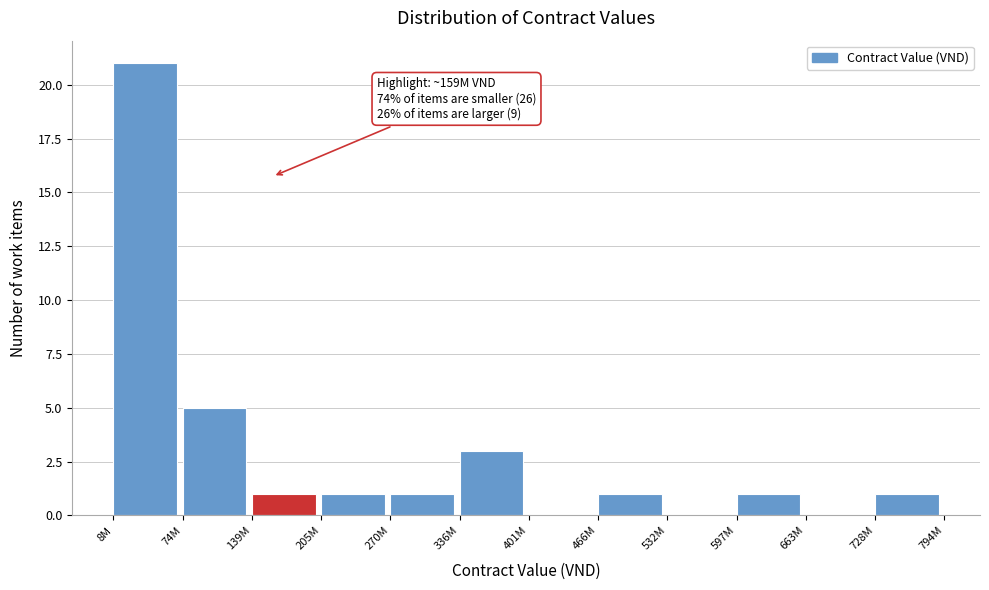

Reading left to right, extract all data points from this chart.

8M=21	74M=5	139M=1	205M=1	270M=1	336M=3	401M=0	466M=1	532M=0	597M=1	663M=0	728M=1